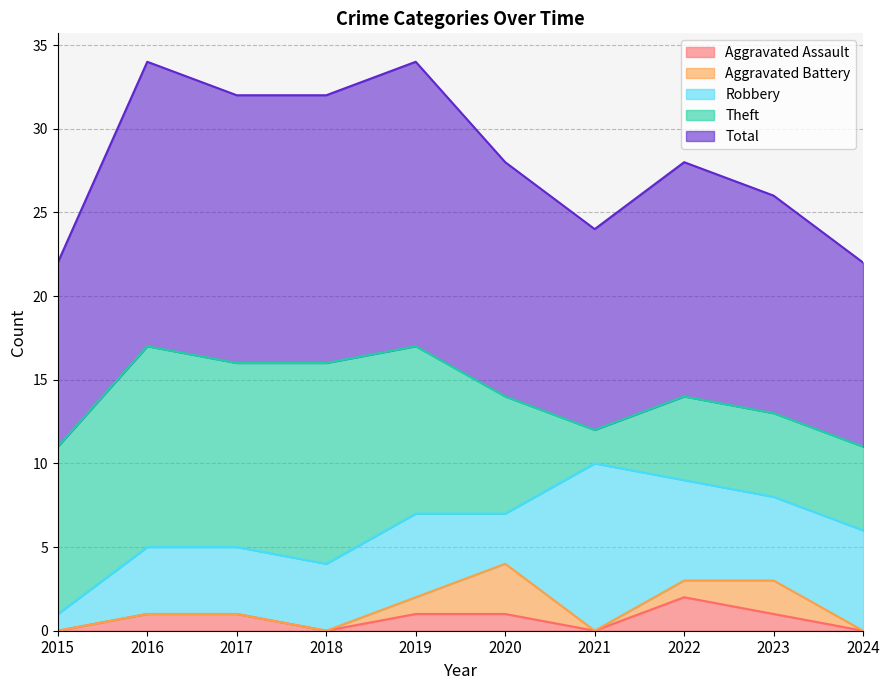

At which label is Aggravated Battery closest to 1?

2019